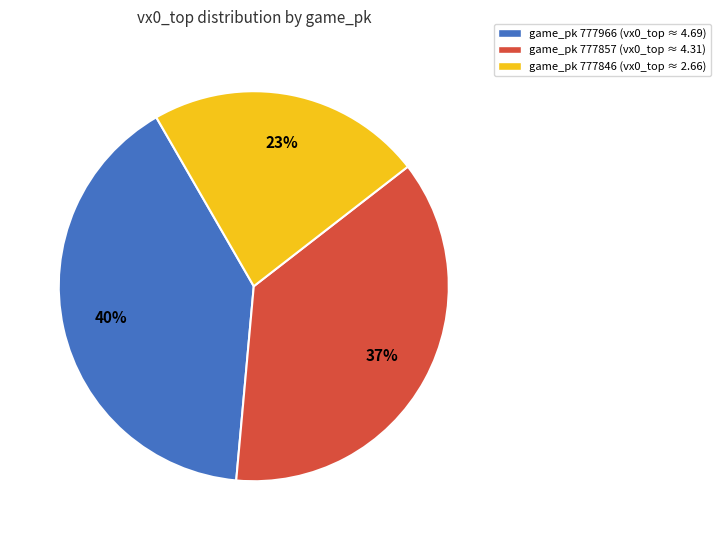

Which has a higher value, game_pk 777966 (vx0_top ≈ 4.69) or game_pk 777857 (vx0_top ≈ 4.31)?

game_pk 777966 (vx0_top ≈ 4.69)